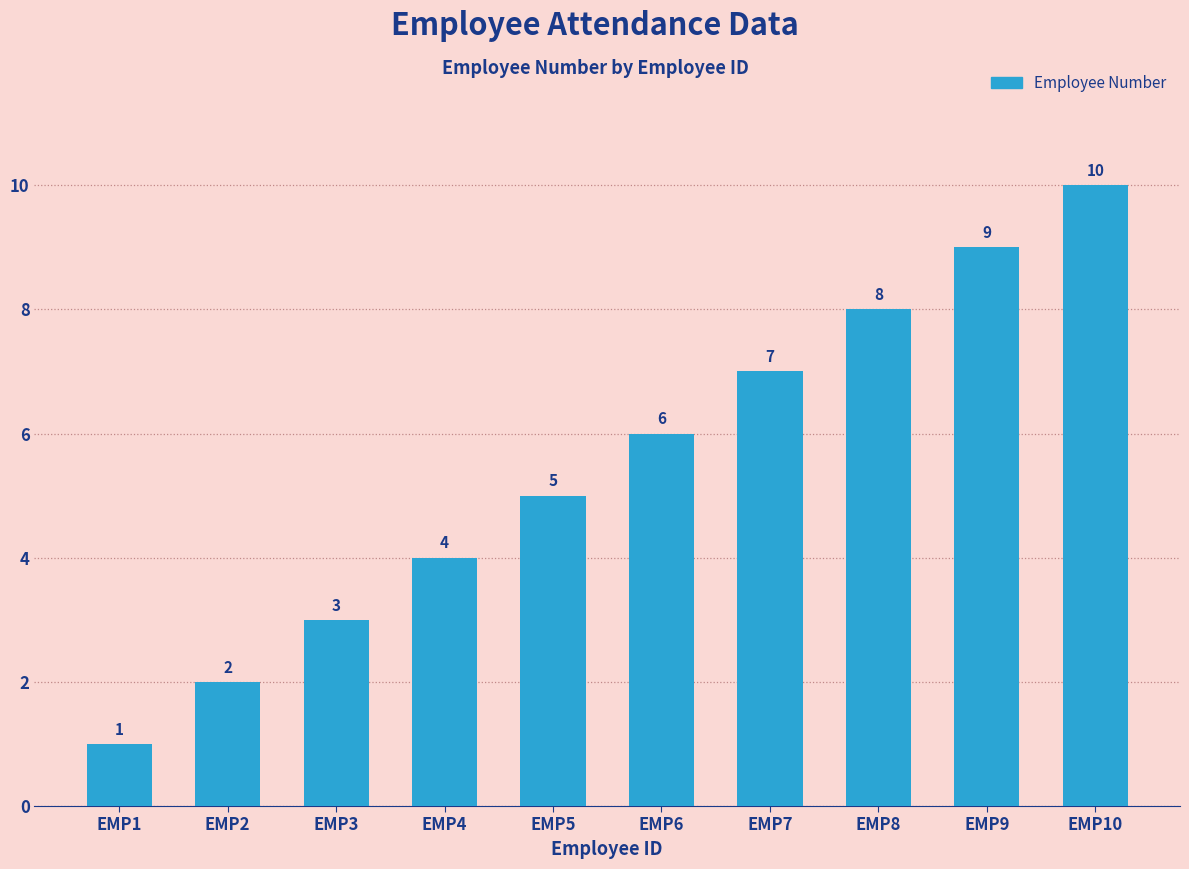

Between EMP9 and EMP3, which is larger?

EMP9